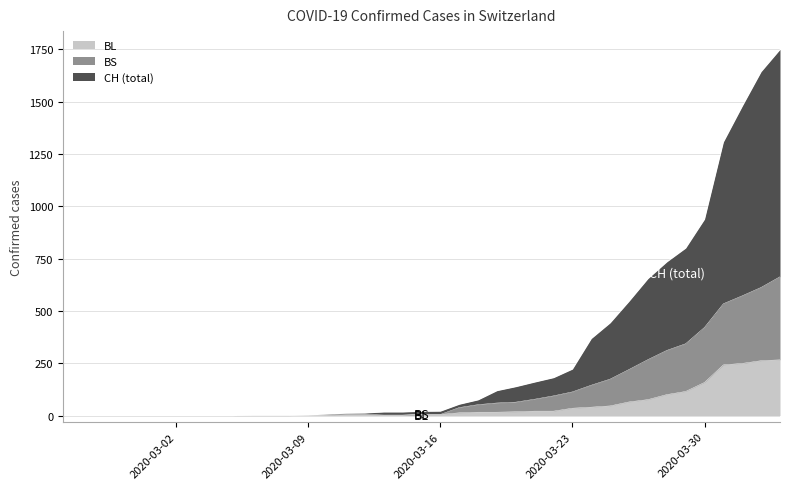

At which category is the sum across all series the highest?

2020-04-03